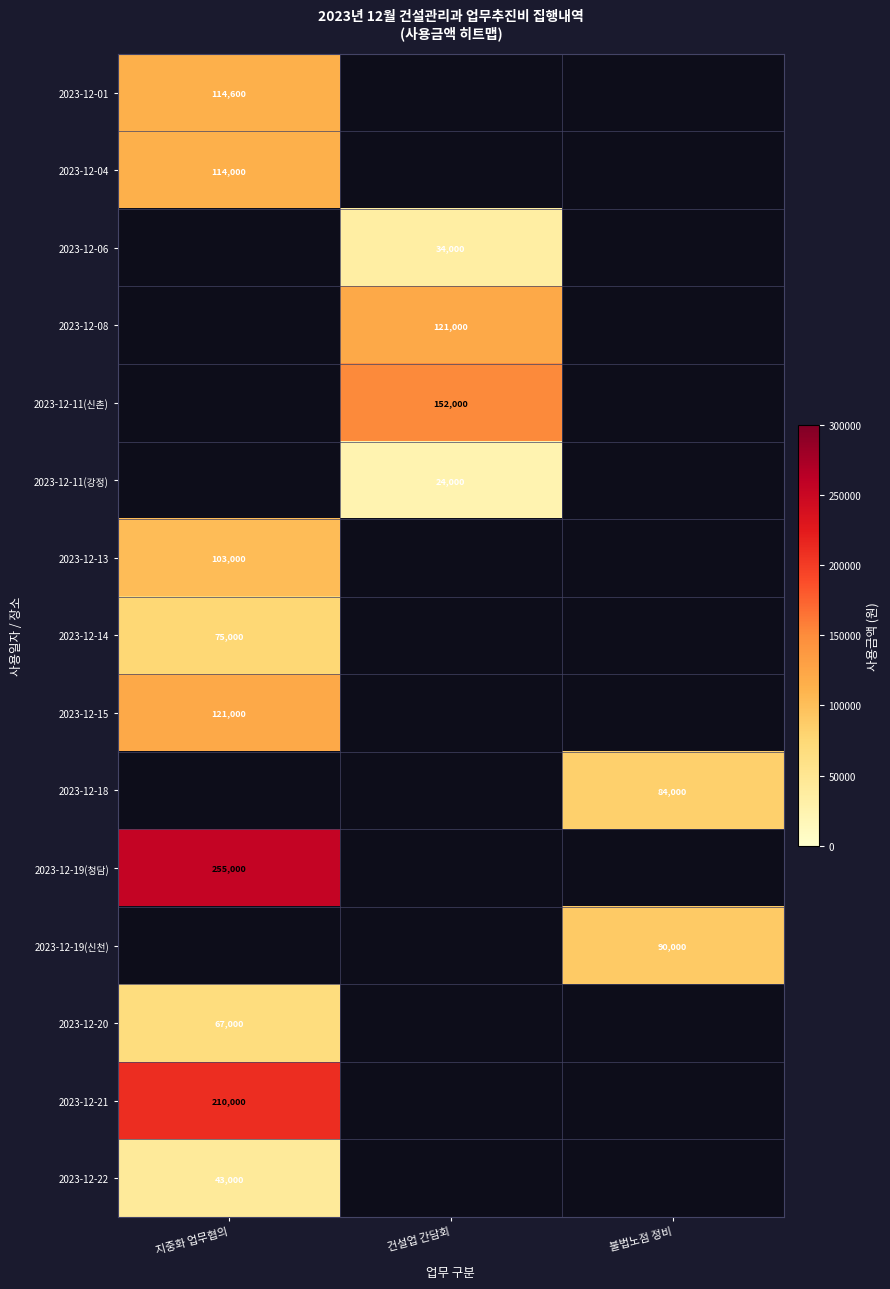

The value of 2023-12-13 at 지중화 업무협의 is 103000. True or false?

True